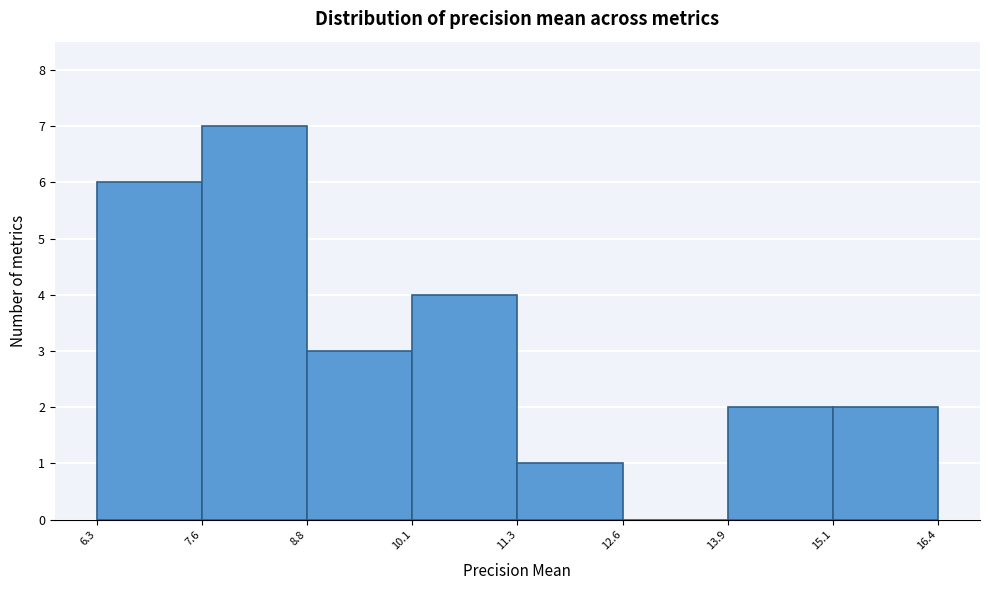

Reading left to right, transcribe this chart: for each bar, give the range it covers on the x-axis and its height. The values are not printed on the chart, so give them approximately, as read against the axis.

6.3 to 7.6: 6
7.6 to 8.8: 7
8.8 to 10.1: 3
10.1 to 11.3: 4
11.3 to 12.6: 1
12.6 to 13.9: 0
13.9 to 15.1: 2
15.1 to 16.4: 2